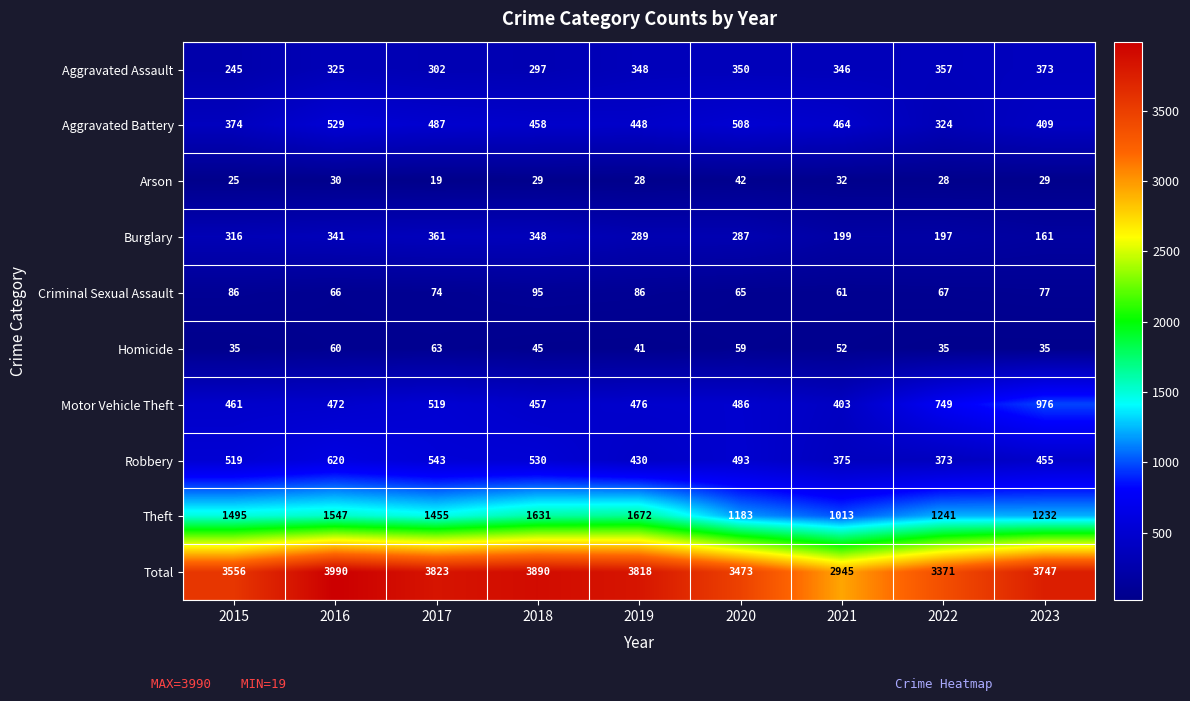

At 2020, list the series in order from smallest to largest.

Arson, Homicide, Criminal Sexual Assault, Burglary, Aggravated Assault, Motor Vehicle Theft, Robbery, Aggravated Battery, Theft, Total